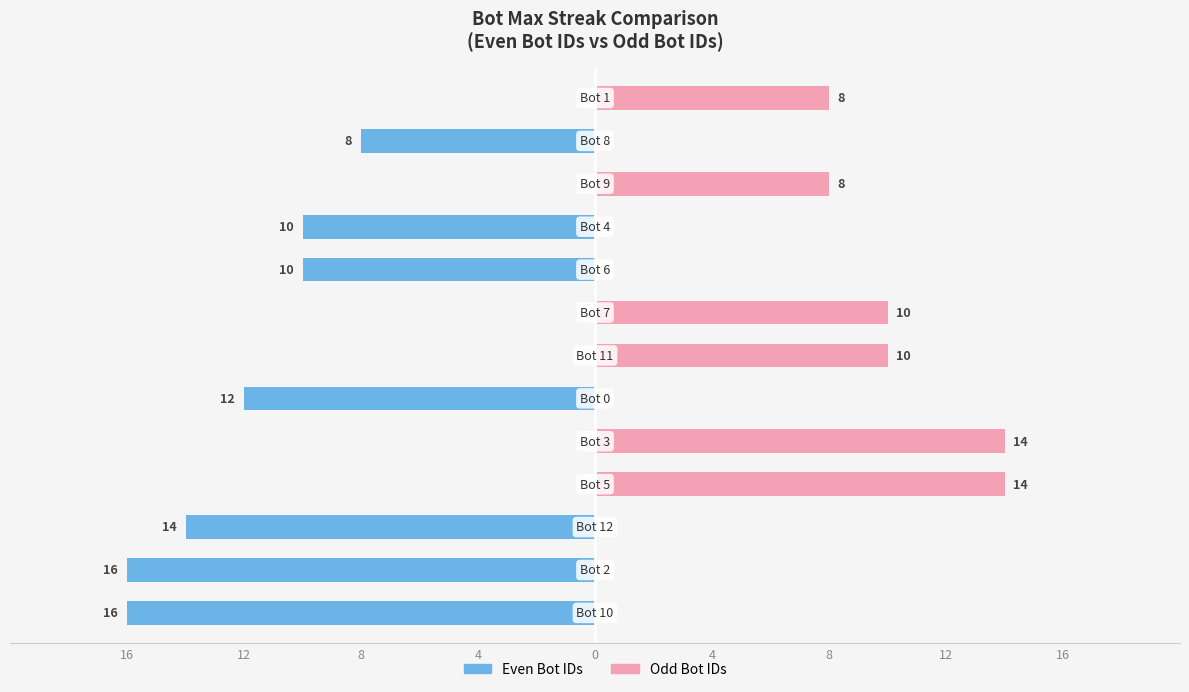

How many bars are there in total?

26